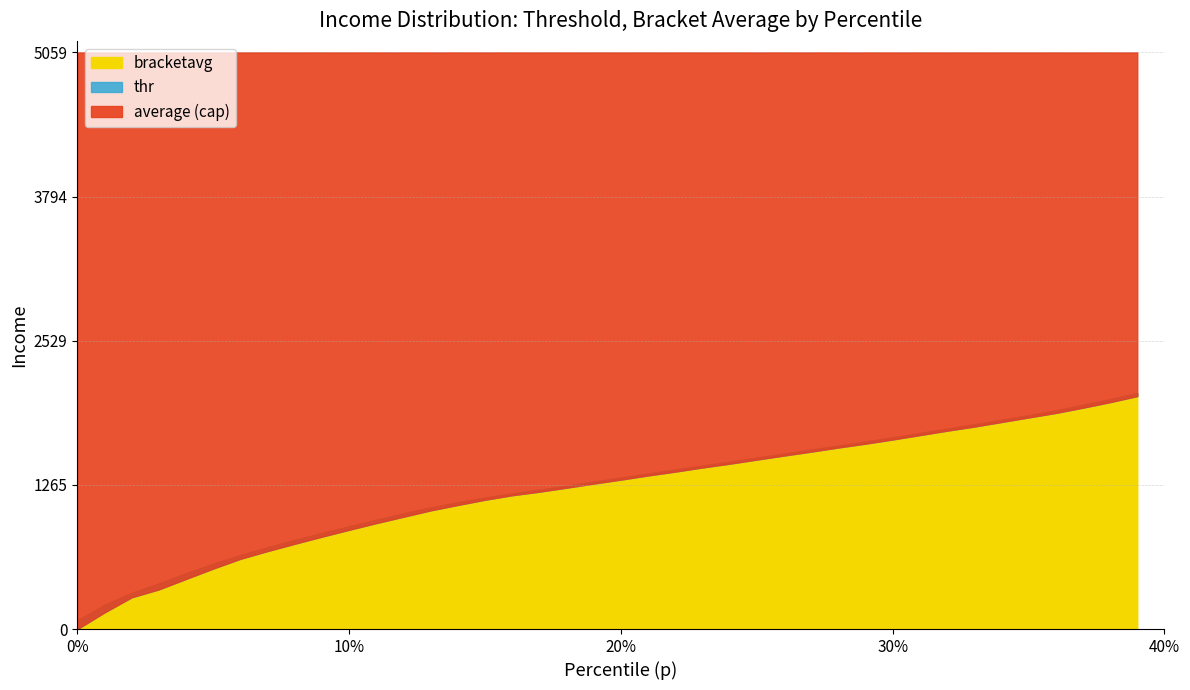

At which label is bracketavg closest to 1072?

13